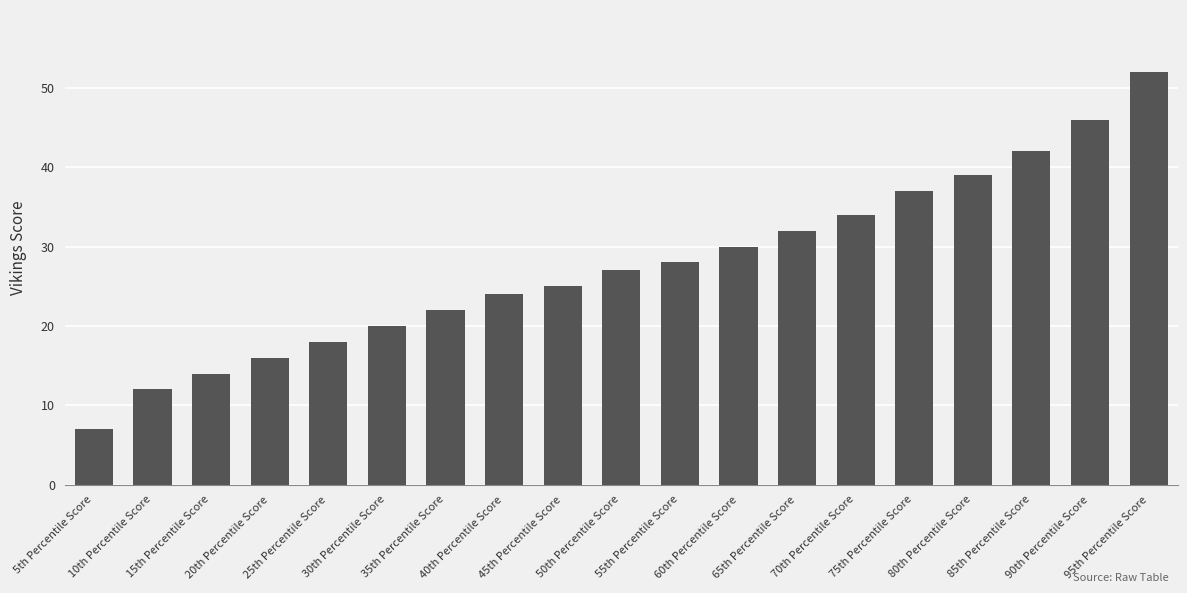

What is the difference between the values at 40th Percentile Score and 70th Percentile Score?

10